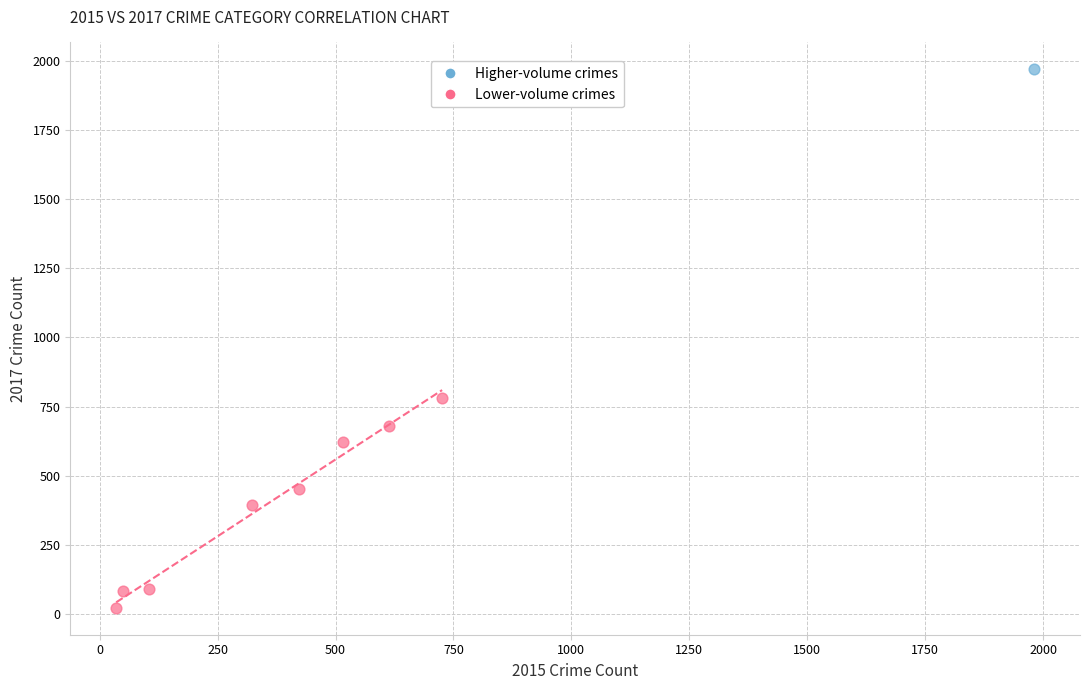

What are all the series names shown in the legend?

Higher-volume crimes, Lower-volume crimes